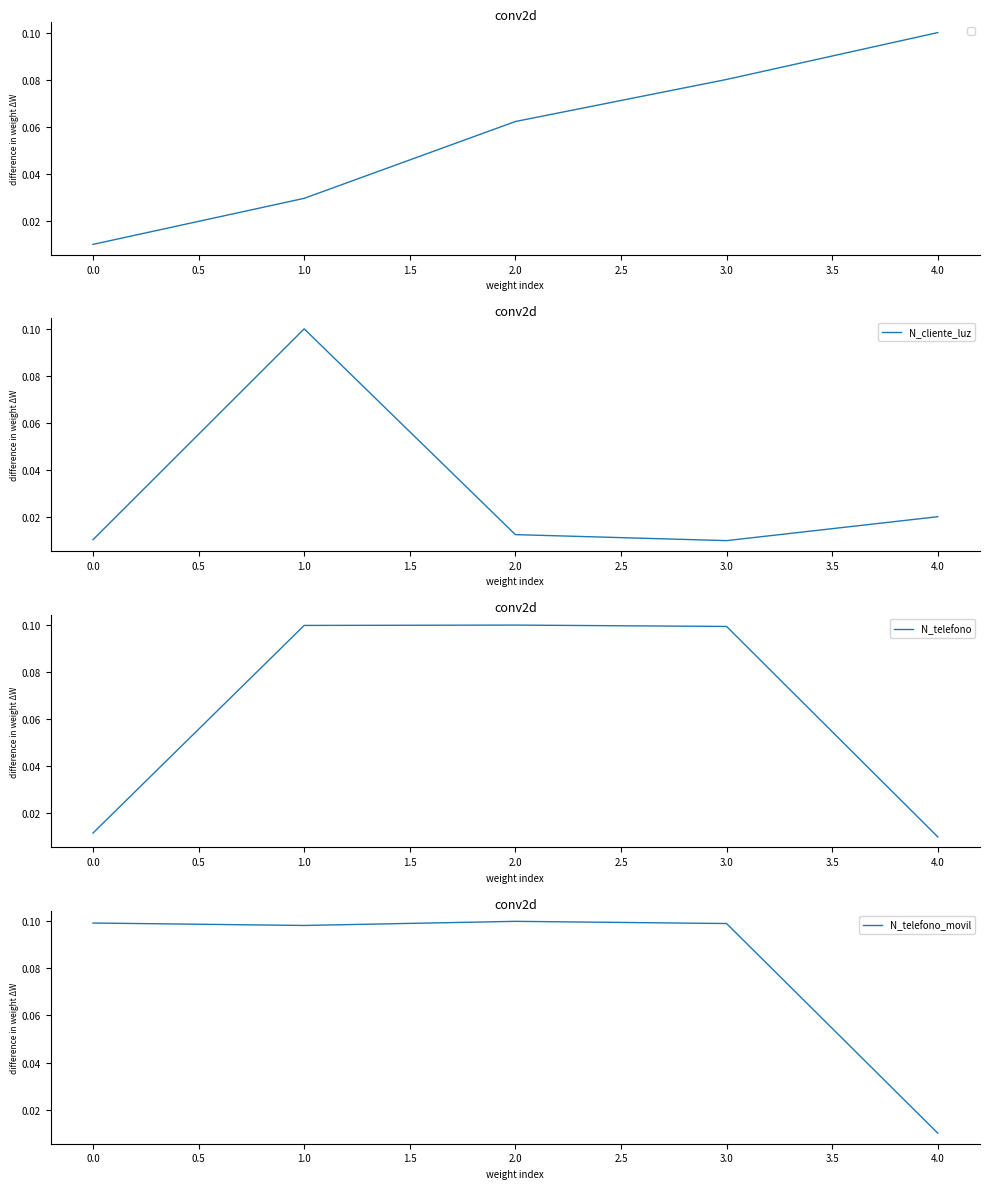

List the series in order of their peak value, lowest first.

N_cliente_luz, N_telefono, N_telefono_movil